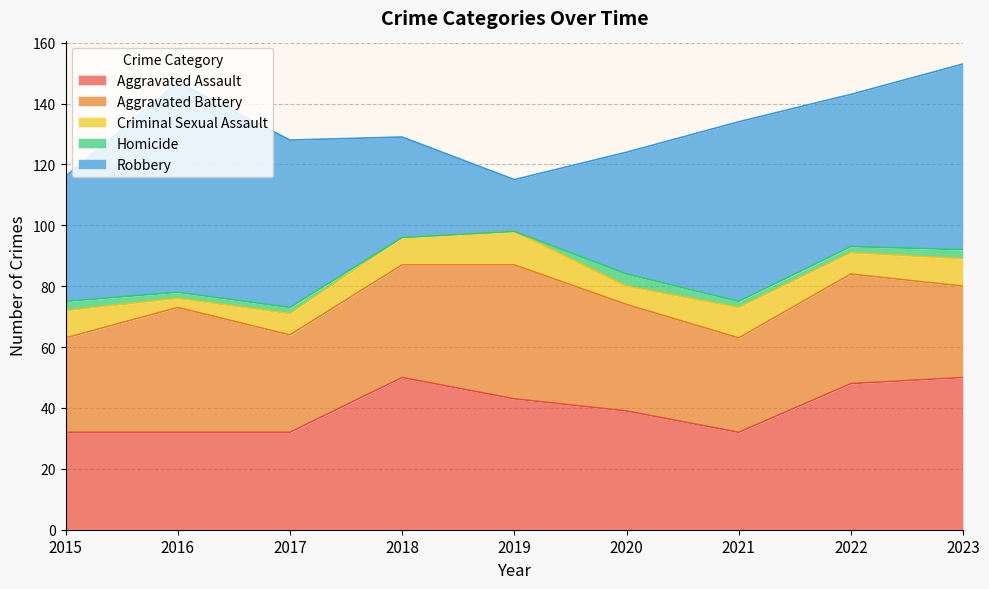

What is the difference between the Aggravated Battery values at 2021 and 2020?

4